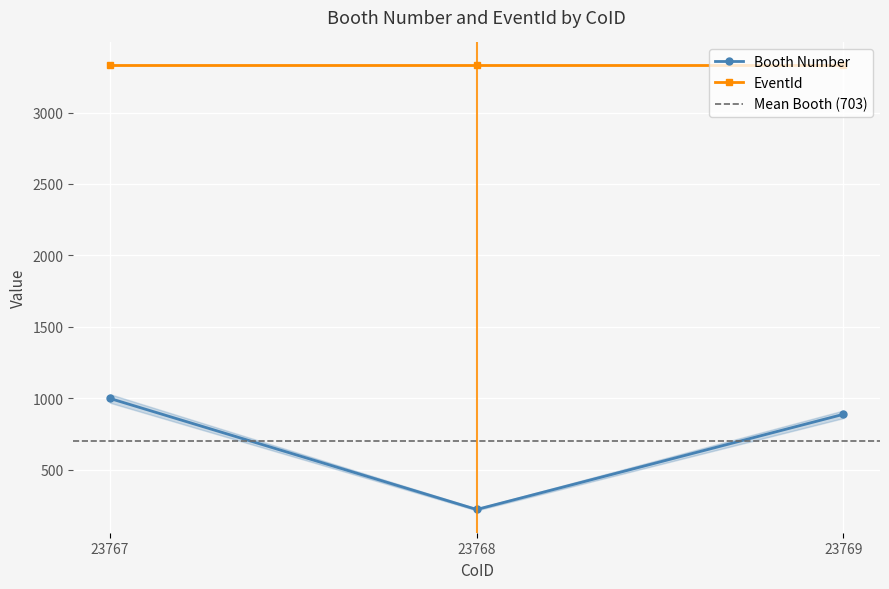

Rank the categories by value from lowest to highest.

23768, 23769, 23767